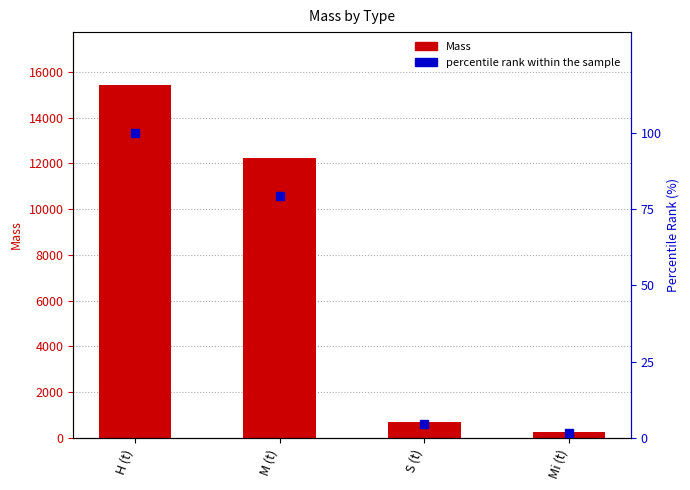

At which category is the sum across all series the highest?

H (t)